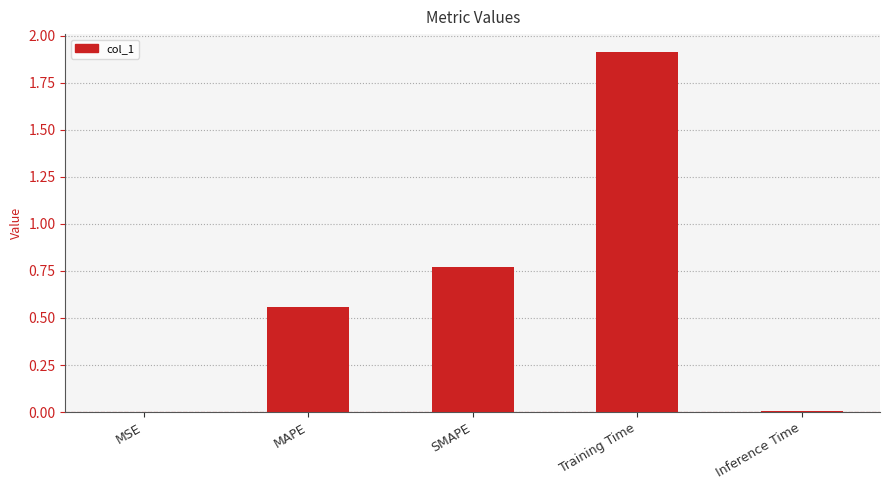

What is the average value?

0.7